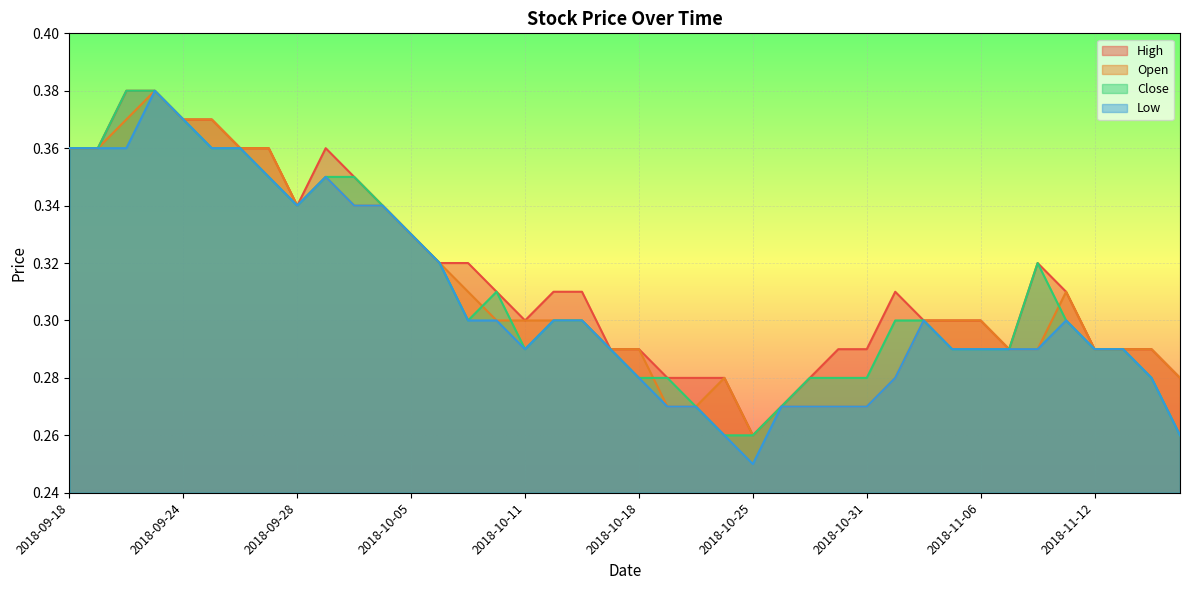

True or false: Open has more than 2 interior local peaks.

True